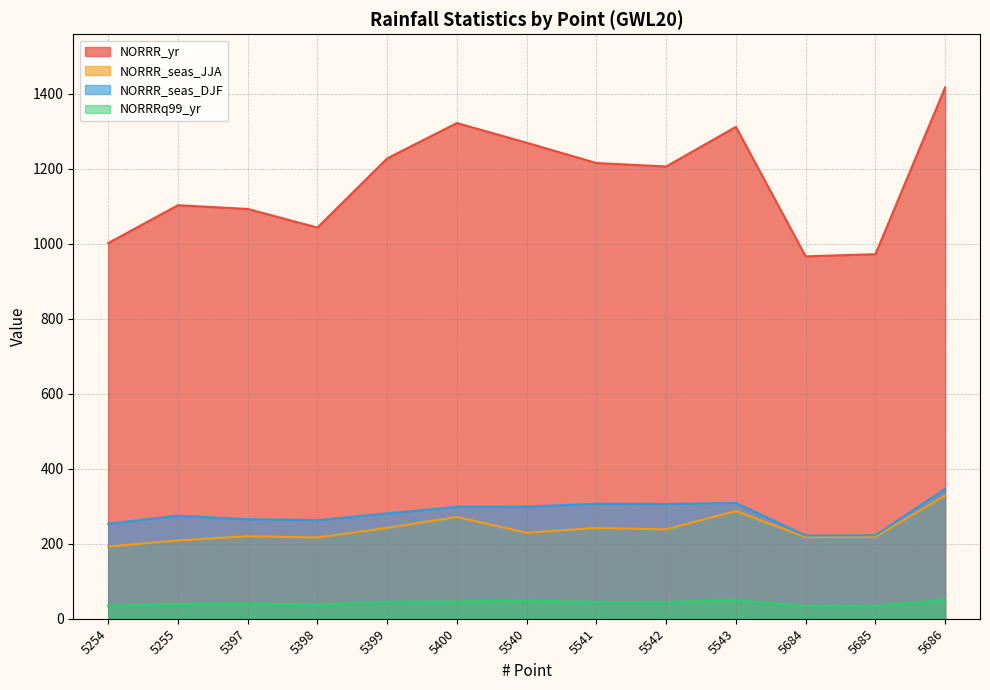

True or false: NORRRq99_yr has more than 2 points higher than both neighbors.

True